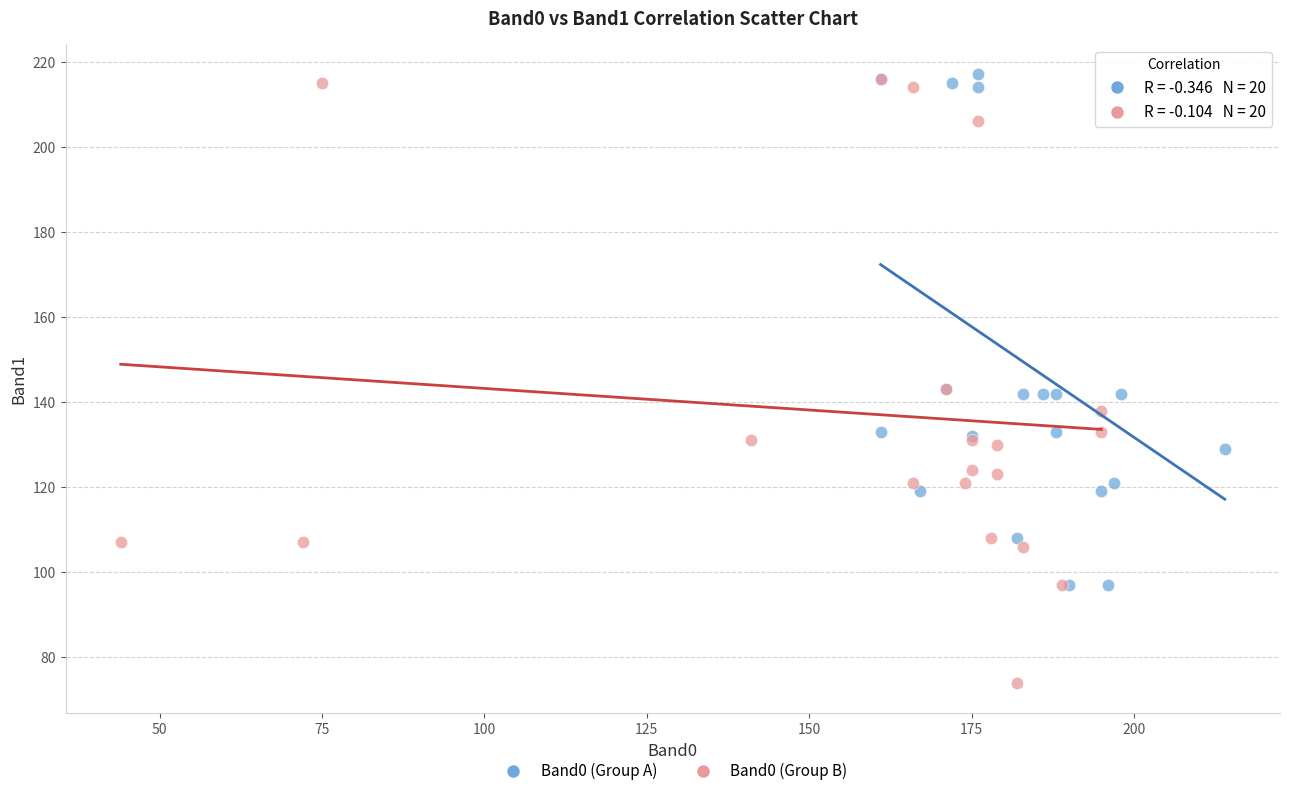

Which series has the largest Y range (max minus min)?

Band0 (Group B)